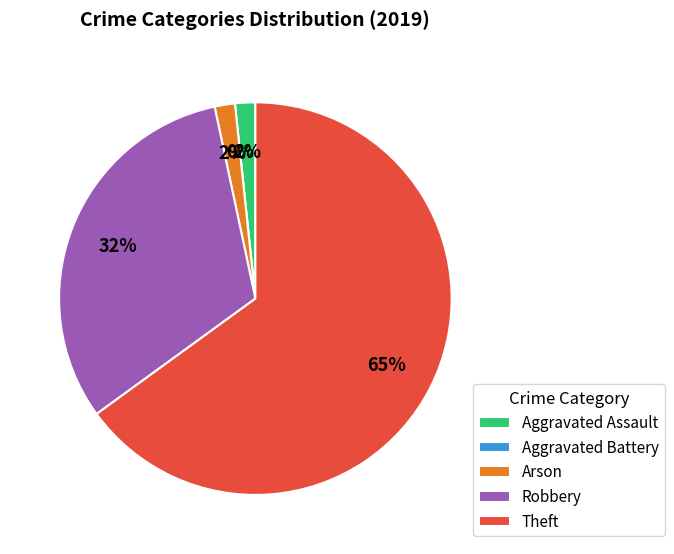

How many slices are in this pie chart?

5